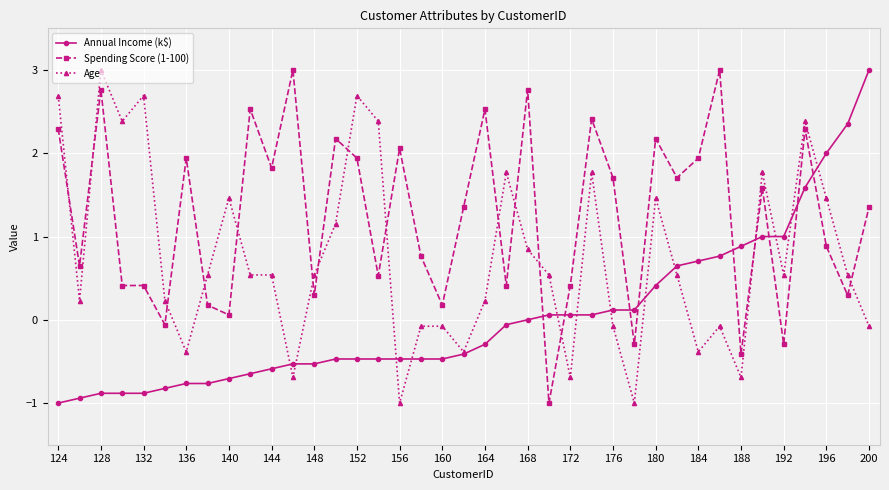

What are all the series names shown in the legend?

Annual Income (k$), Spending Score (1-100), Age